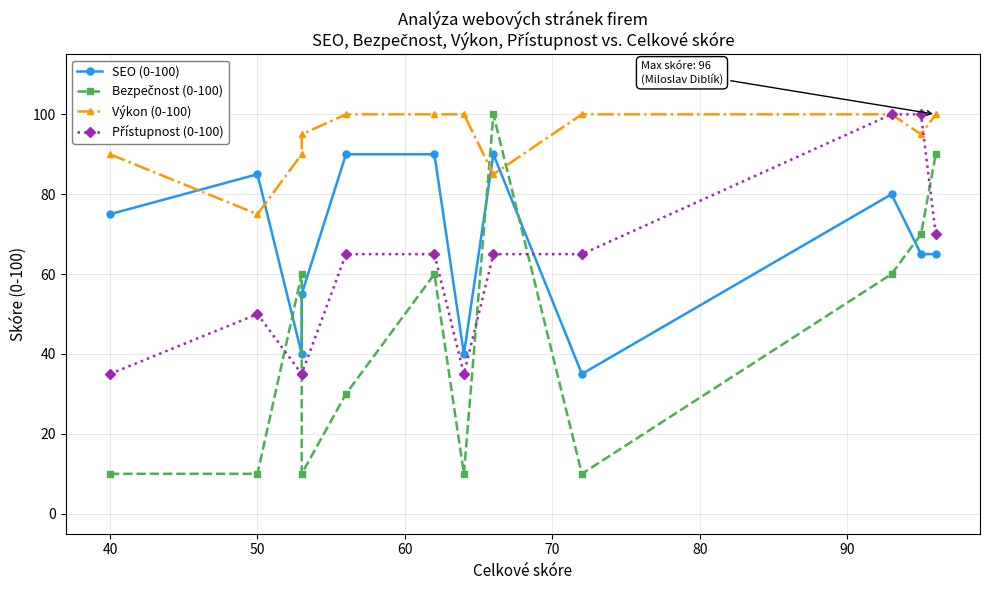

What is the average value of the Výkon (0-100) series?

94